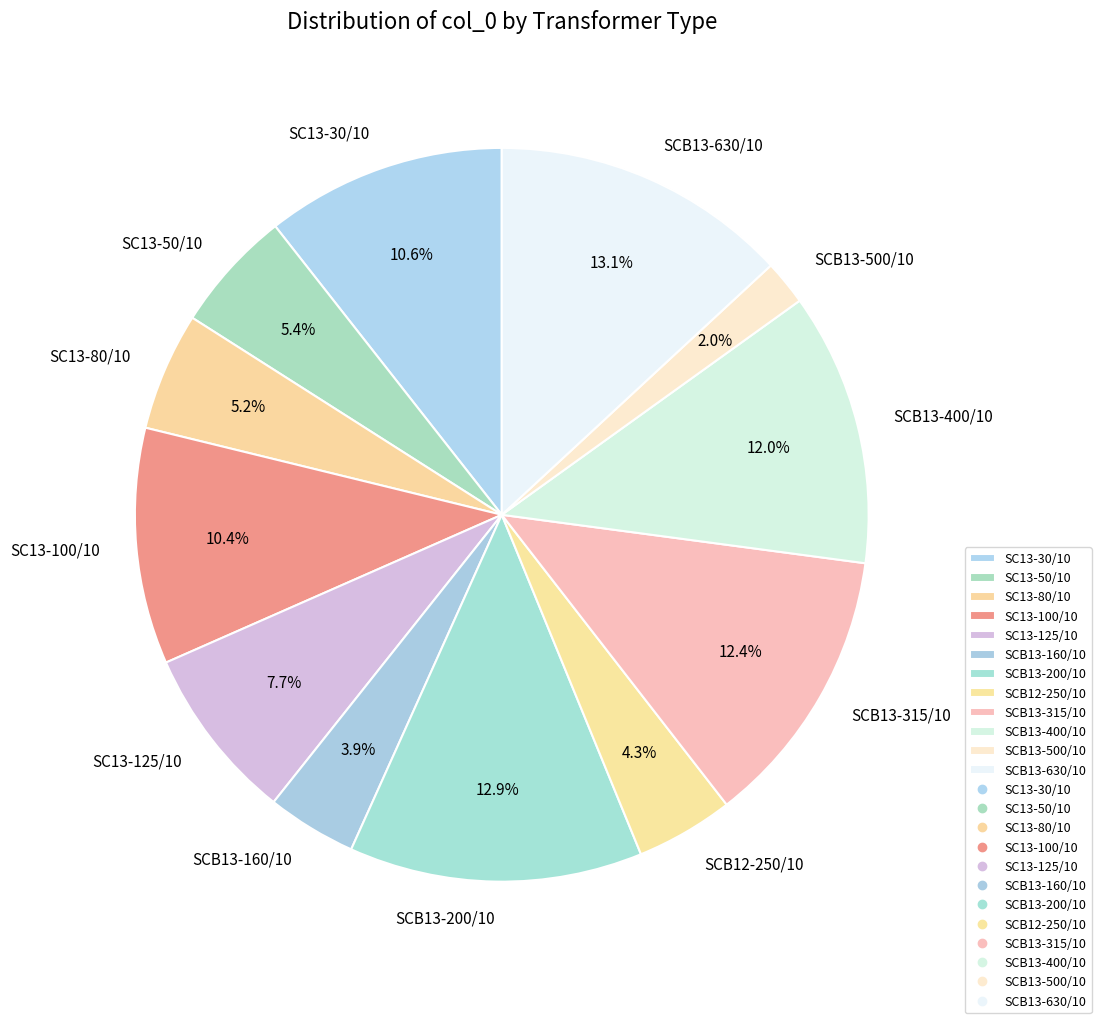

How many slices are in this pie chart?

12